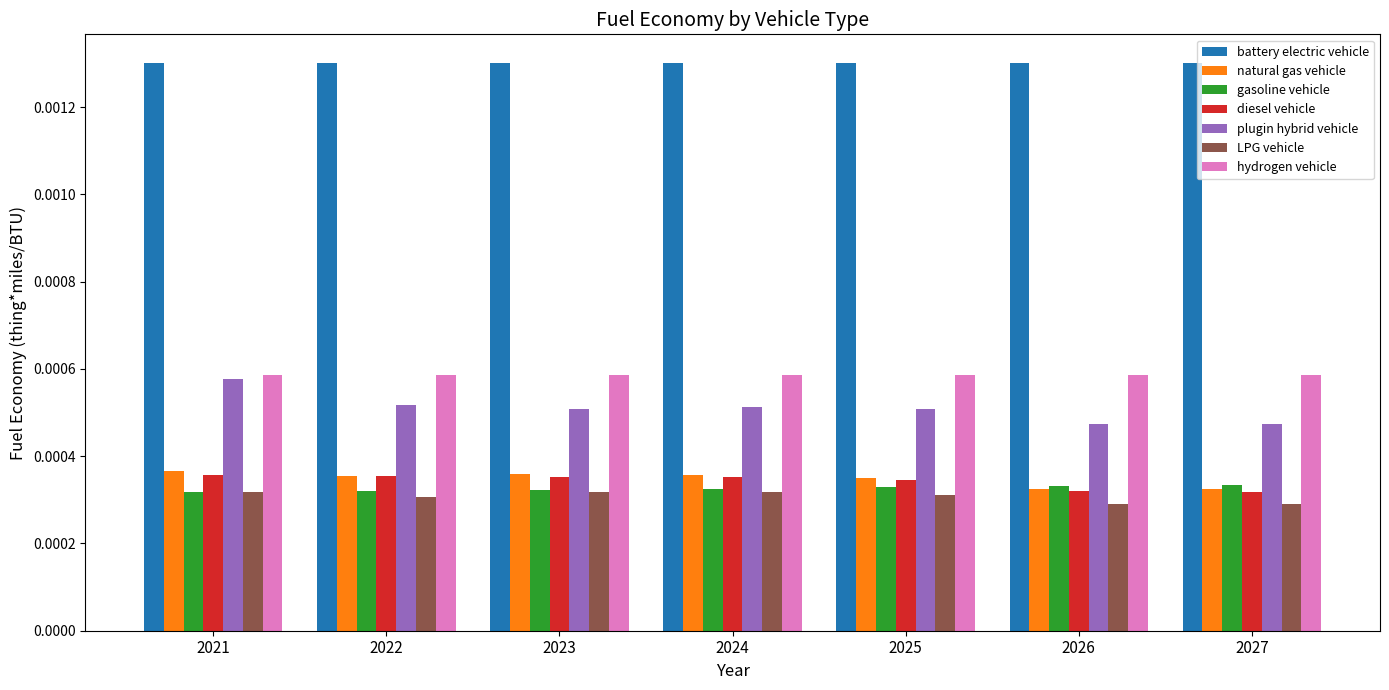

Which category has the highest value in the plugin hybrid vehicle series?

2021